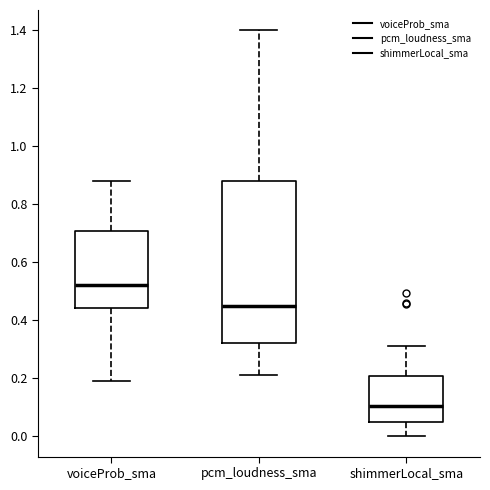

Comparing the boxes themselves (not the whiskers), which one is the tallest?

pcm_loudness_sma